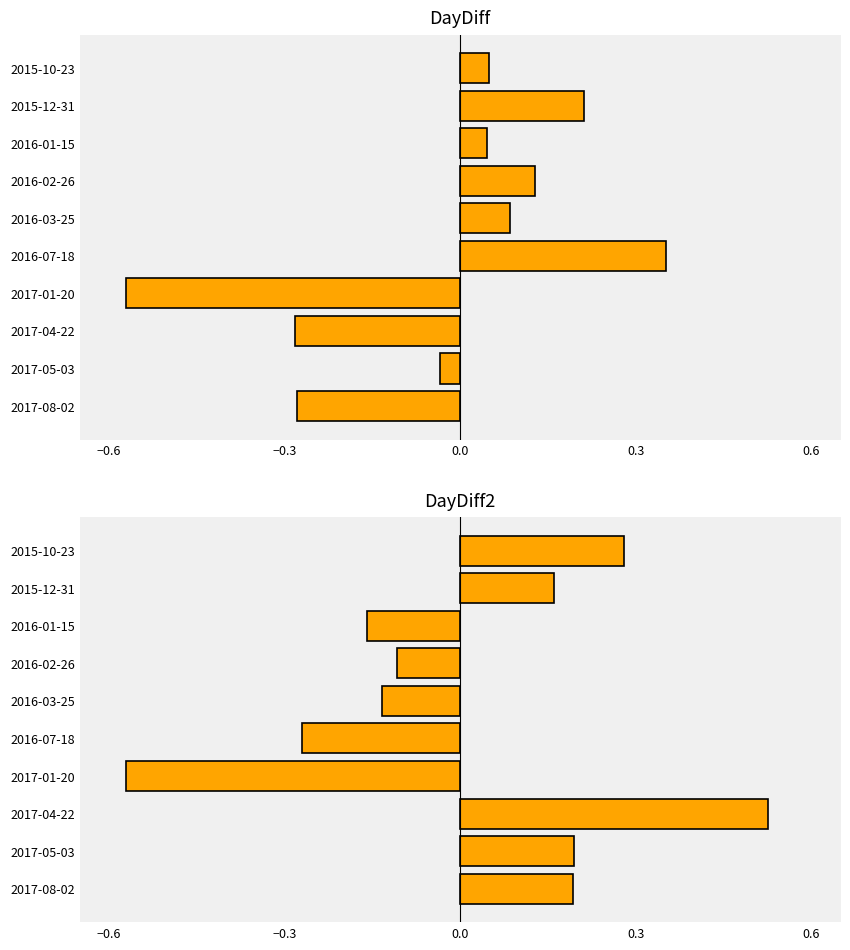

What is the difference between the maximum and minimum values in the DayDiff series?

0.9